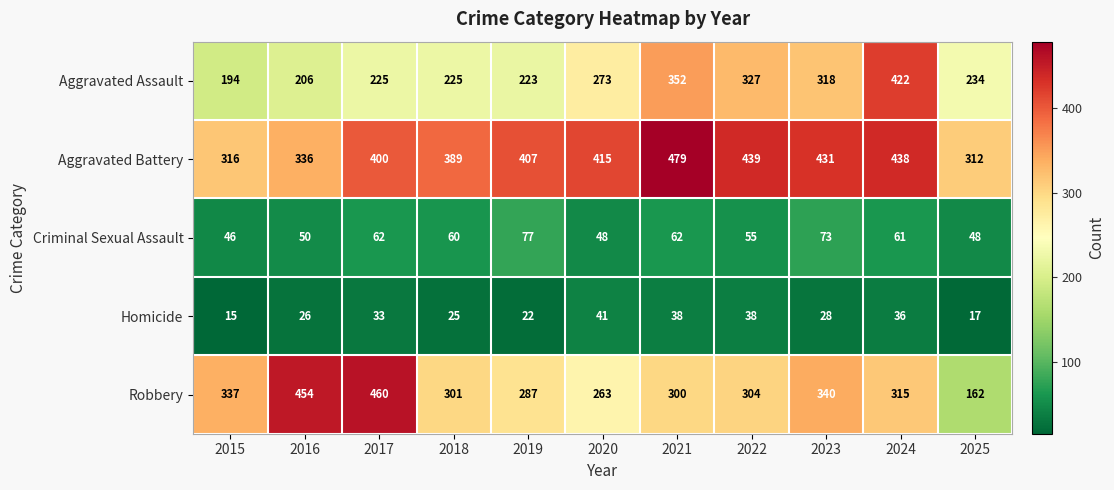

At which label does Homicide reach its minimum?

2015